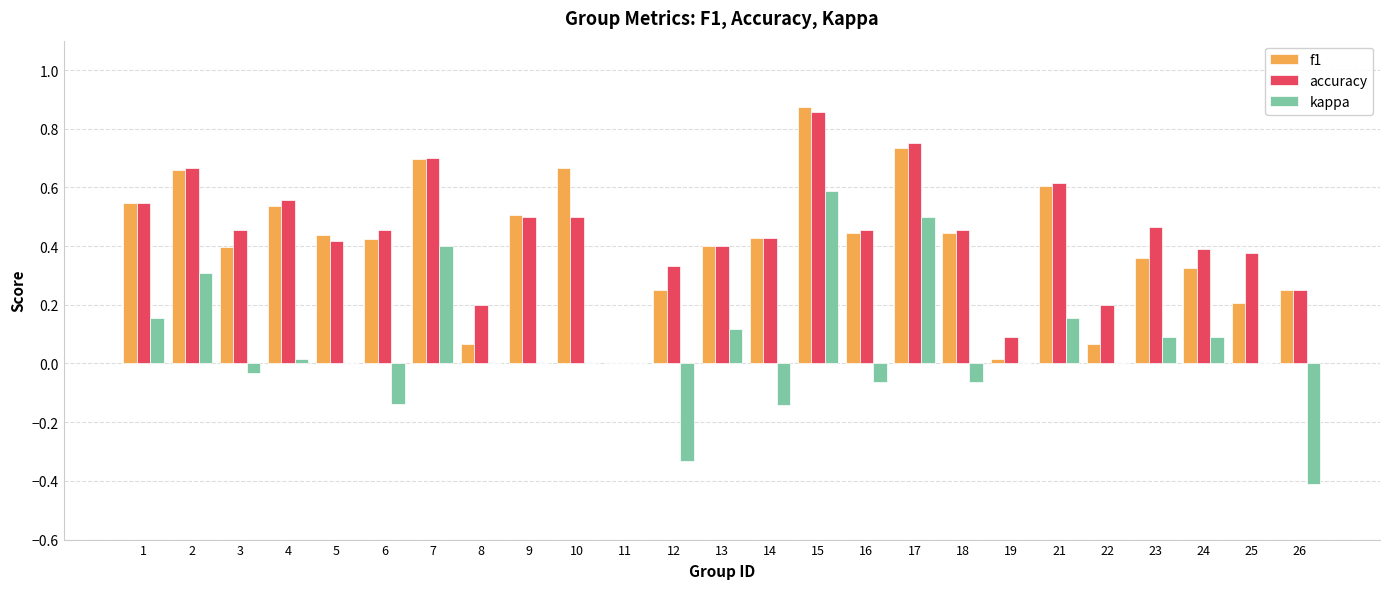

What is the sum of all f1 values?

10.3